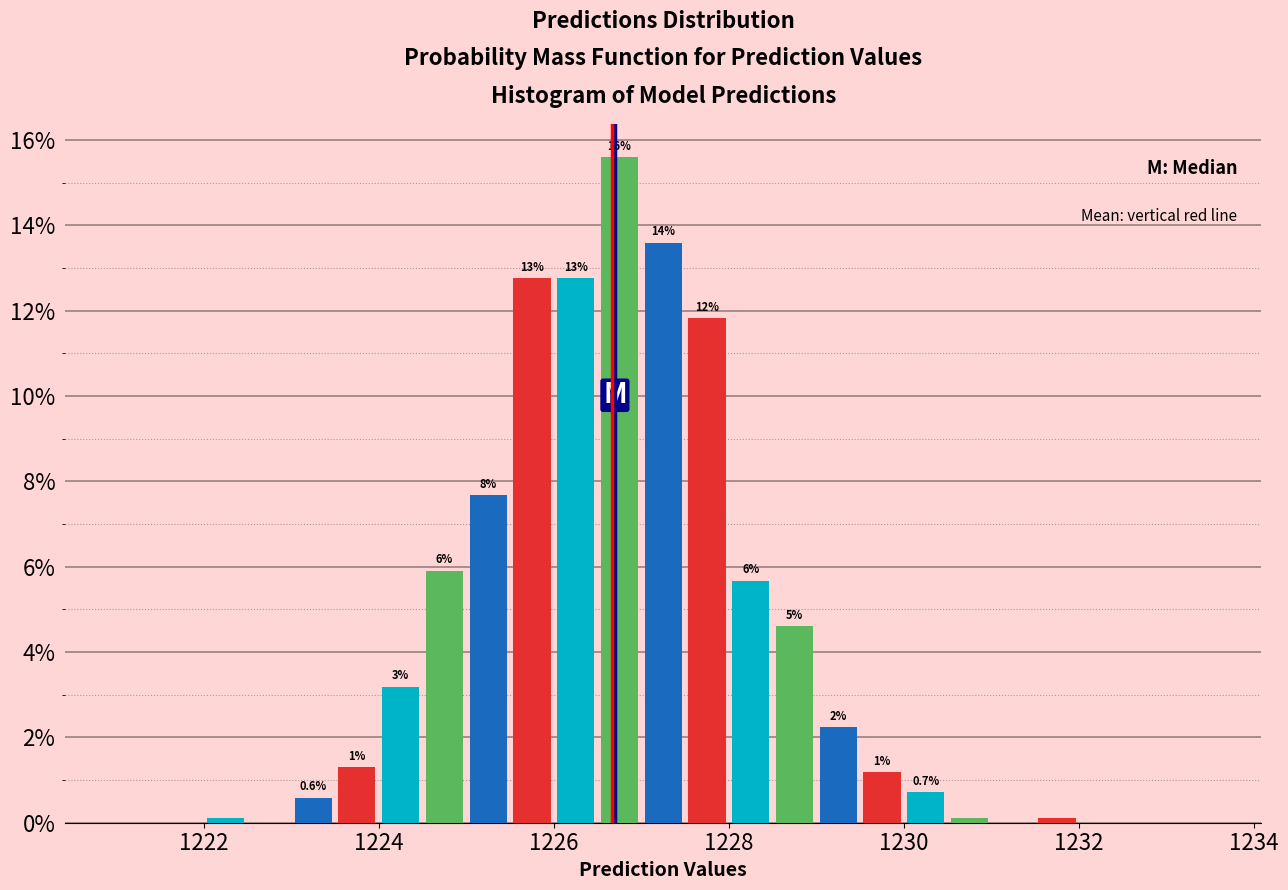

Around what value on the x-axis is the tallest bar? Give the approximate position of its centre, as read against the axis.

1226.8